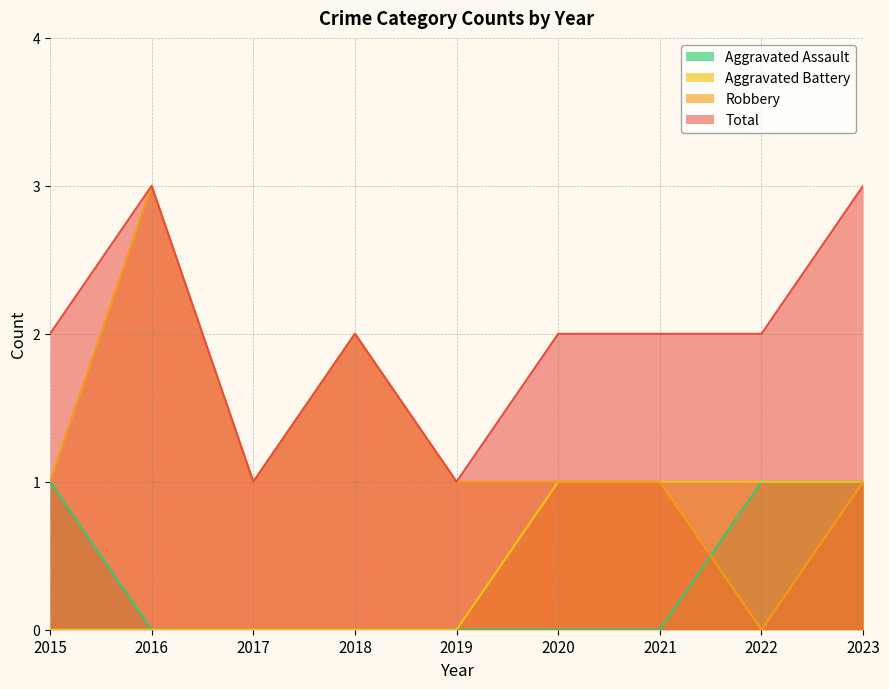

Is the value of Aggravated Assault at 2018 greater than the value of Aggravated Battery at 2018?

No